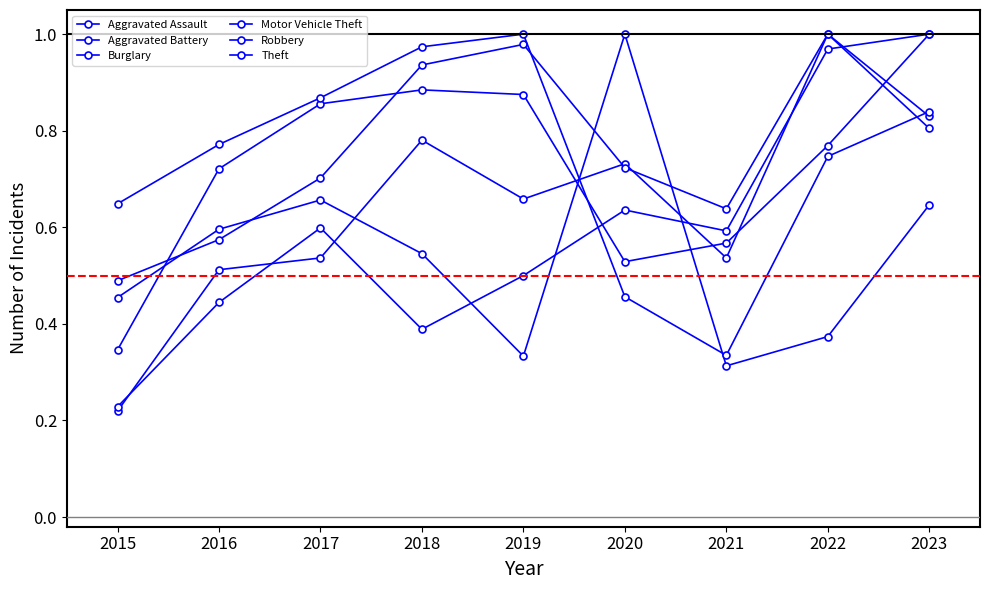

How many lines are shown in the chart?

6